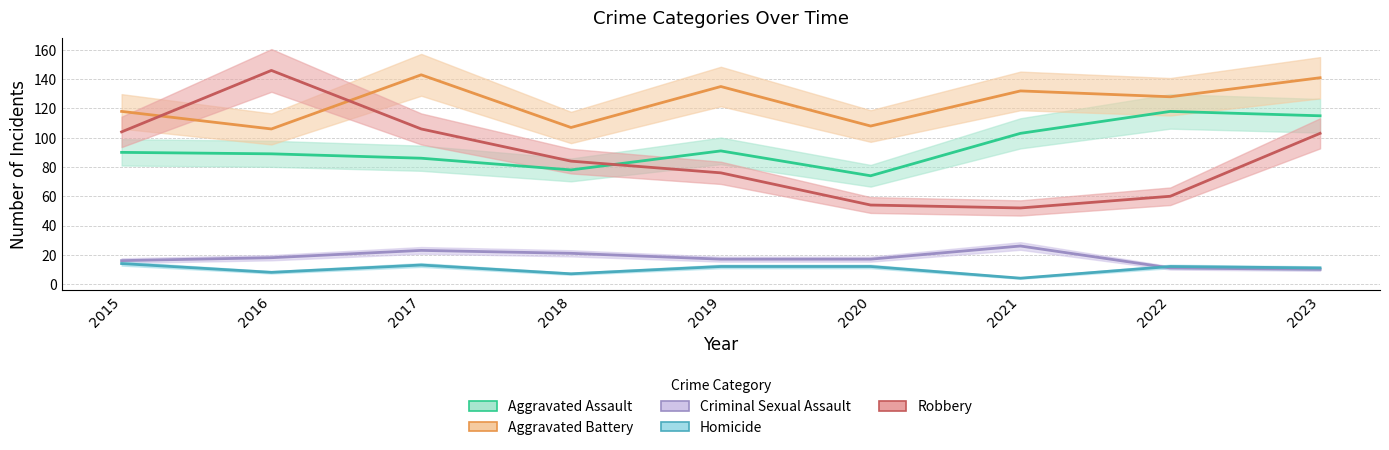

In Criminal Sexual Assault, how many points are higher than both neighbors (excluding endpoints)?

2